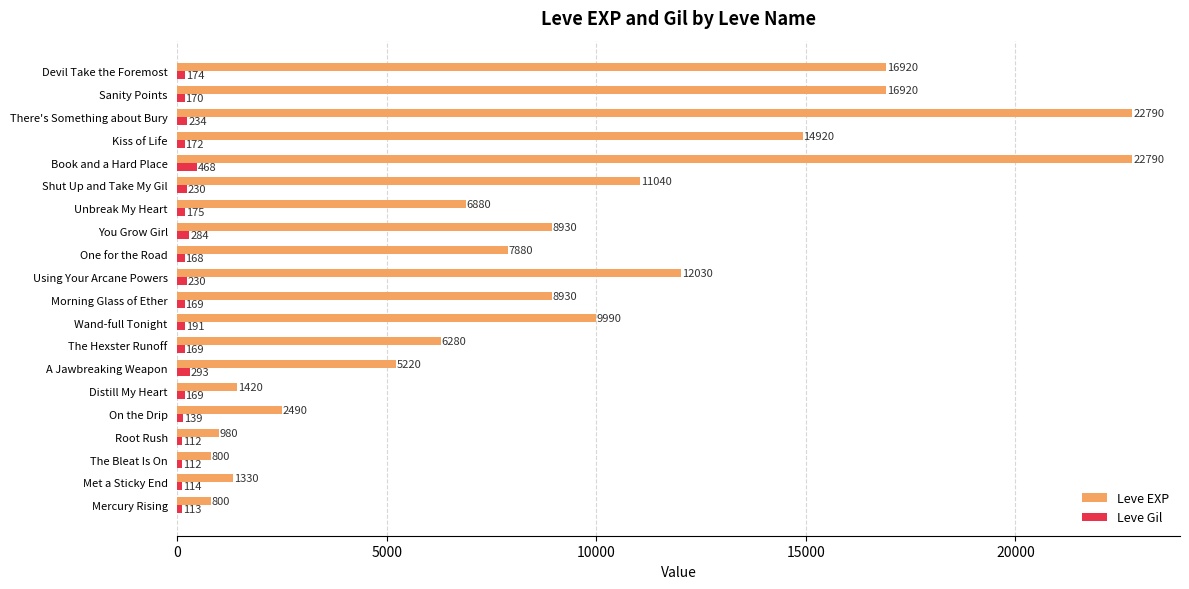

Where is Leve Gil nearest to the value 290?

A Jawbreaking Weapon